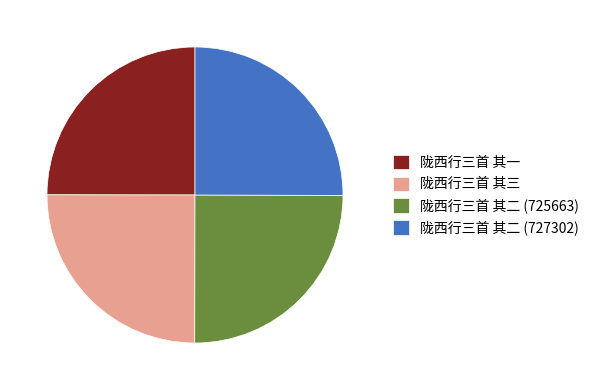

Is it true that 陇西行三首 其一 is 25% of the pie?

True